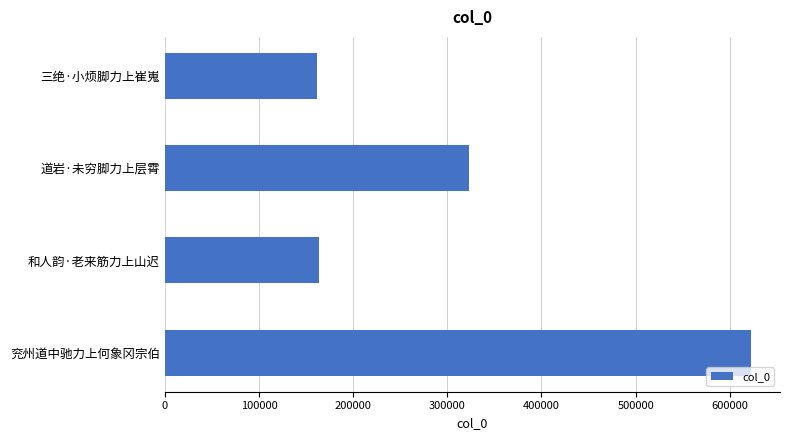

Which category has the highest value across all series?

兖州道中驰力上何象冈宗伯